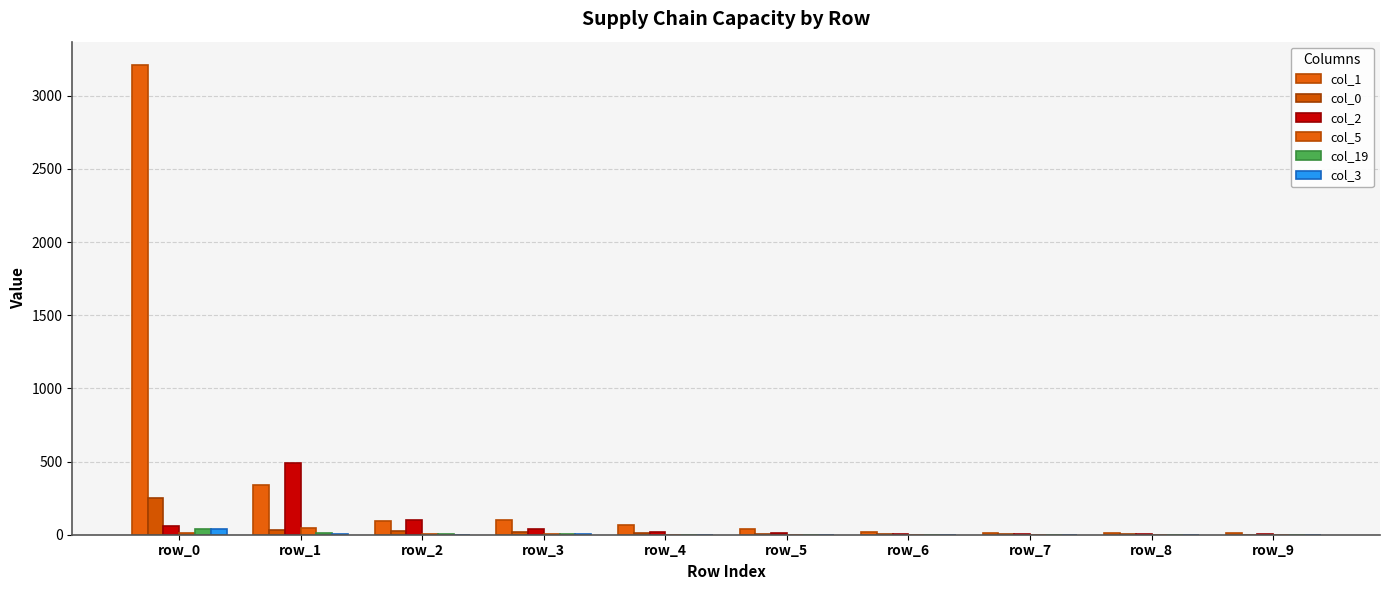

List the labels in order of col_5 value, smallest first.

row_4, row_7, row_8, row_9, row_5, row_6, row_3, row_2, row_0, row_1